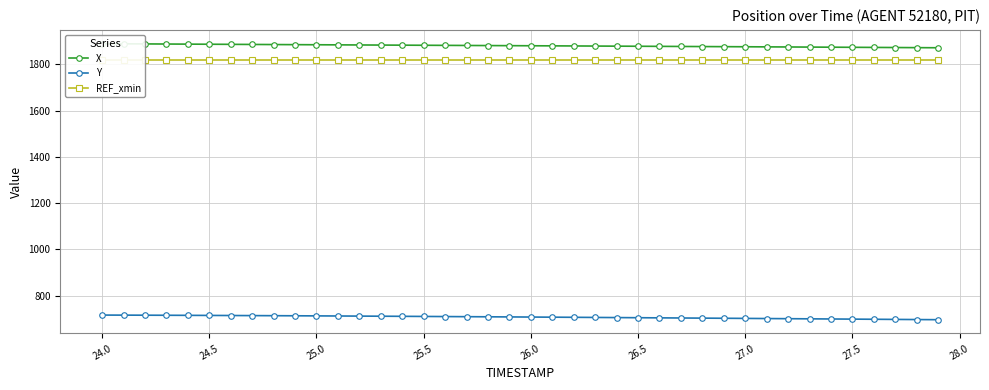

What is the maximum value for Y?

715.9